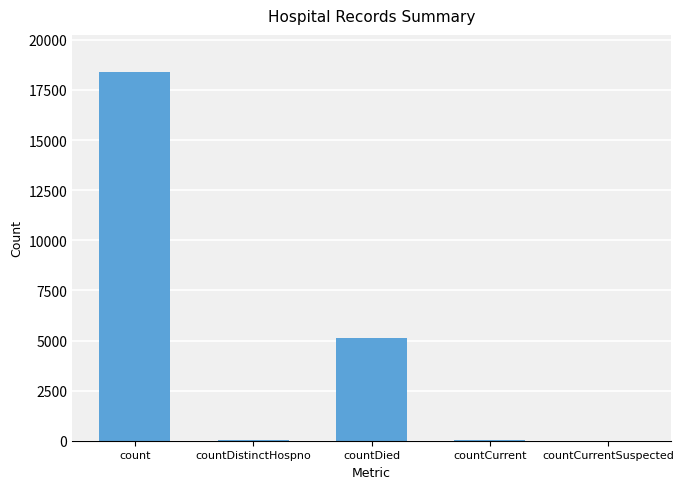

What is the maximum value shown in the chart?

18407